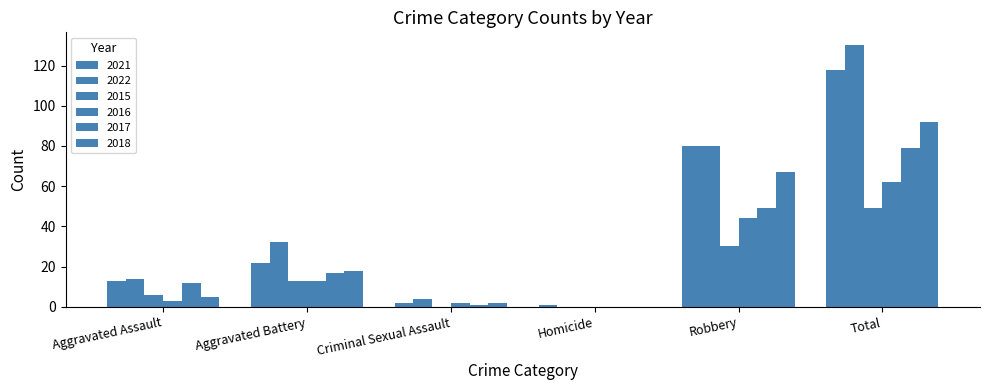

Reading right to left, transcribe all the data shown in this chart.

2021: 118	80	1	2	22	13
2022: 130	80	0	4	32	14
2015: 49	30	0	0	13	6
2016: 62	44	0	2	13	3
2017: 79	49	0	1	17	12
2018: 92	67	0	2	18	5